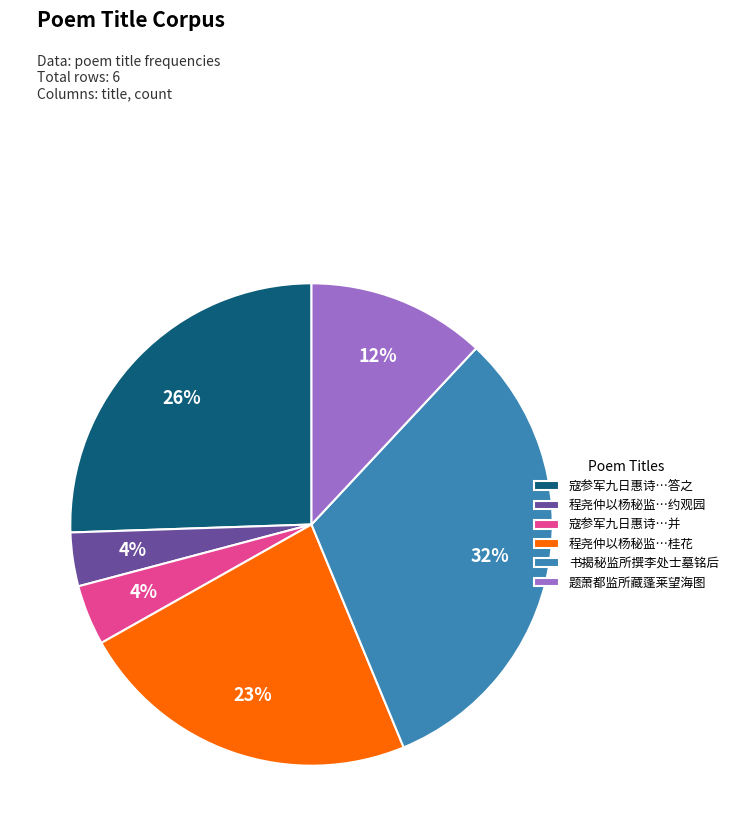

Which has a higher value, 程尧仲以杨秘监…约观园 or 寇参军九日惠诗…答之?

寇参军九日惠诗…答之